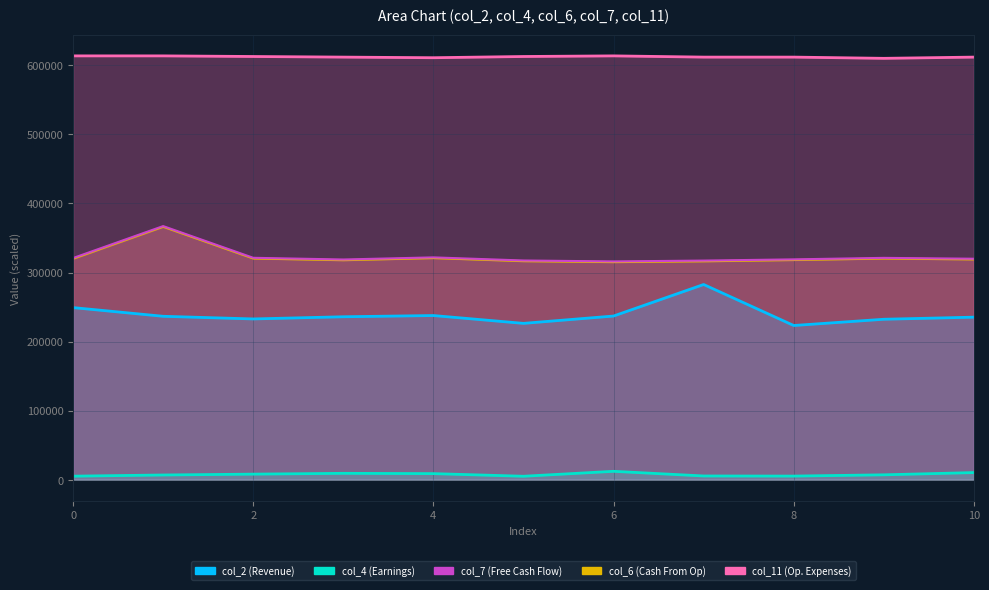

Which series has the widest spread of values?

col_2